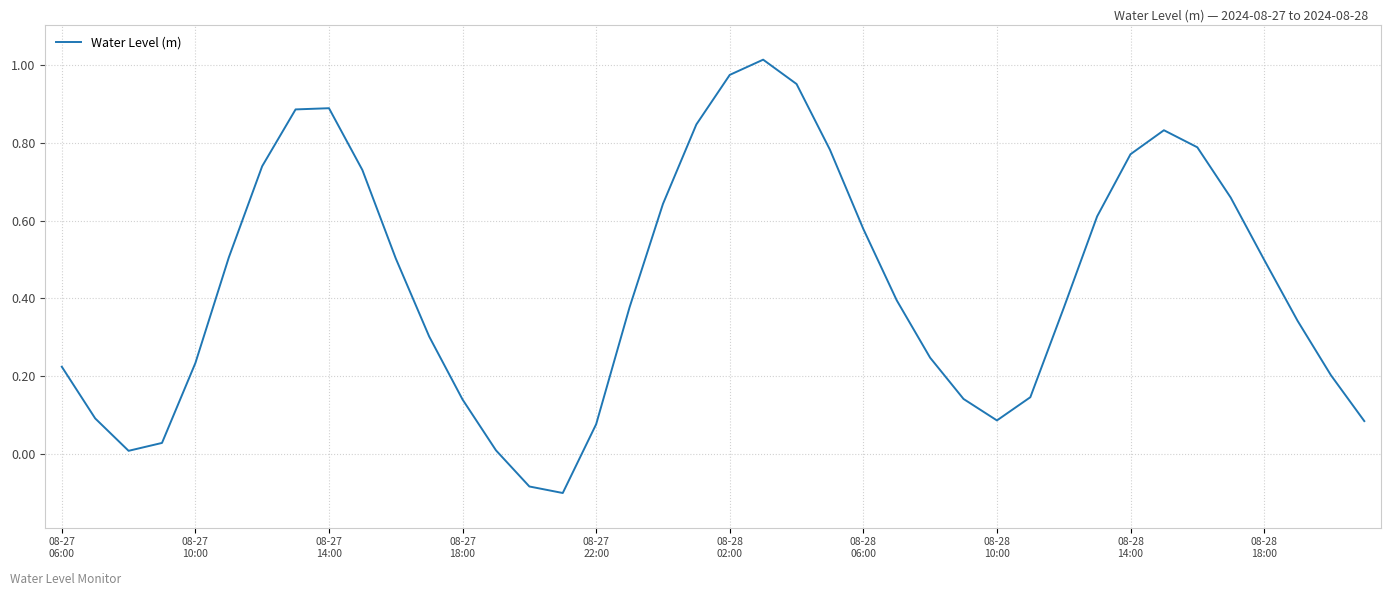

What is the difference between the maximum and minimum values?

1.1